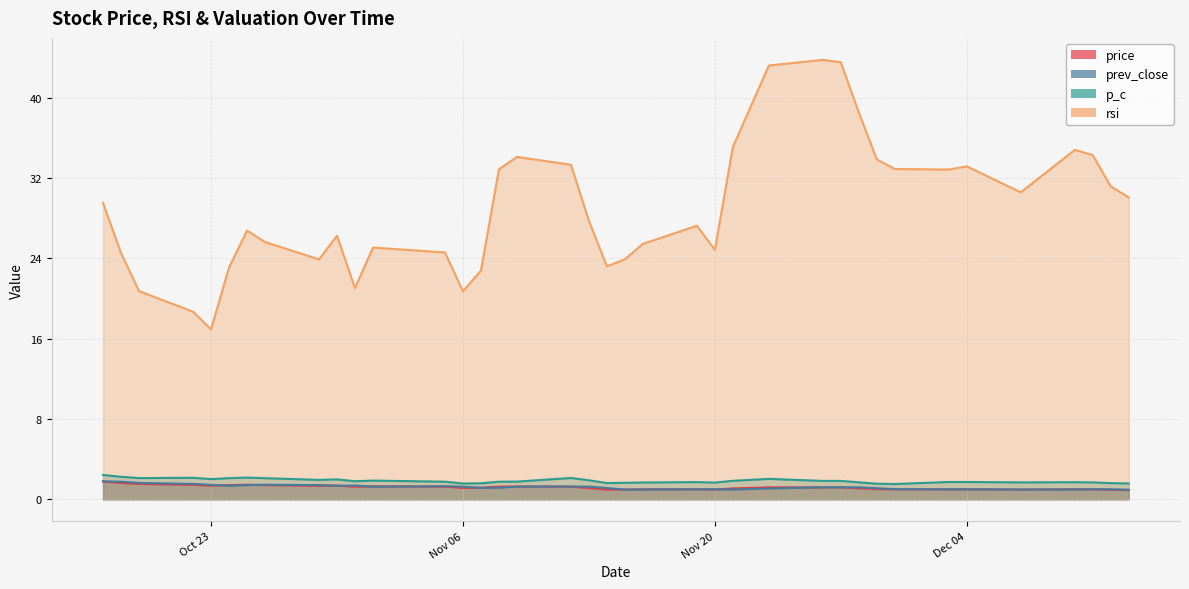

What is the sum of all price values?

45.1